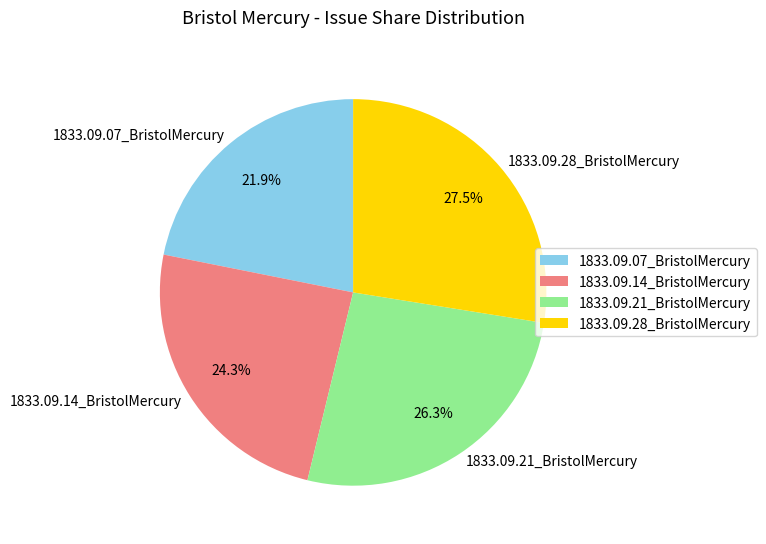

Between 1833.09.14_BristolMercury and 1833.09.28_BristolMercury, which is larger?

1833.09.28_BristolMercury